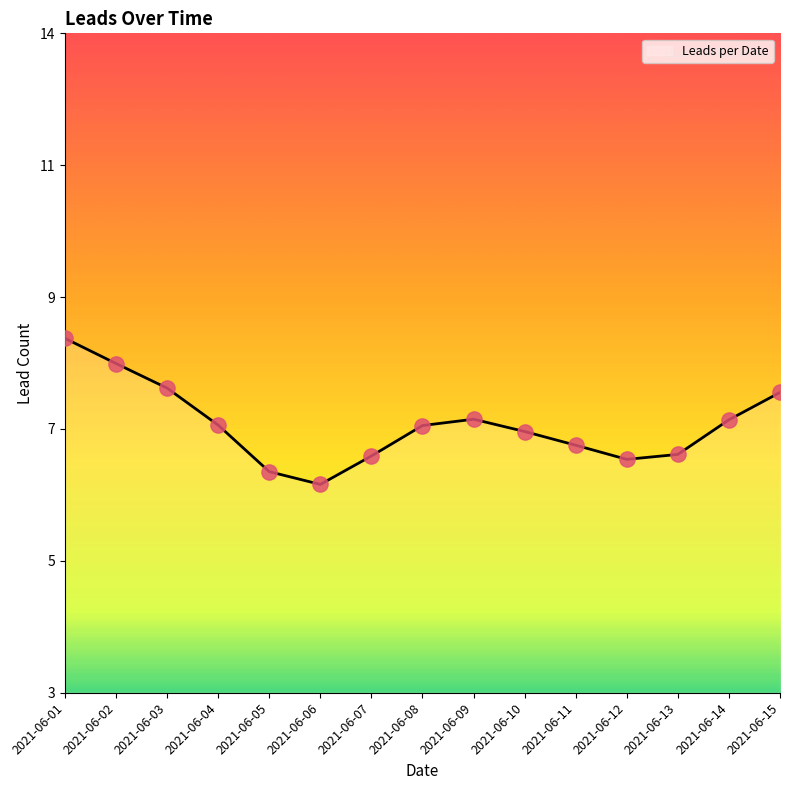

What is the change in value from 2021-06-03 to 2021-06-07?

-1